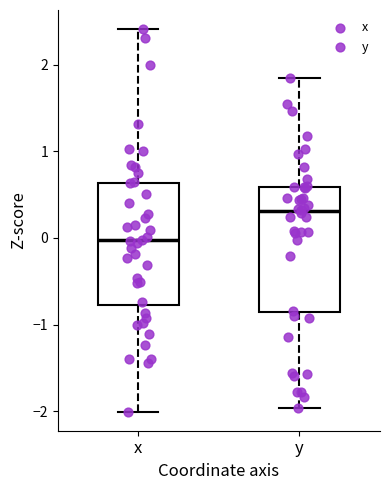

Where does the median line of the box for y sit on the y-axis? The values are not printed on the chart, so give them approximately, as read against the axis.

0.3